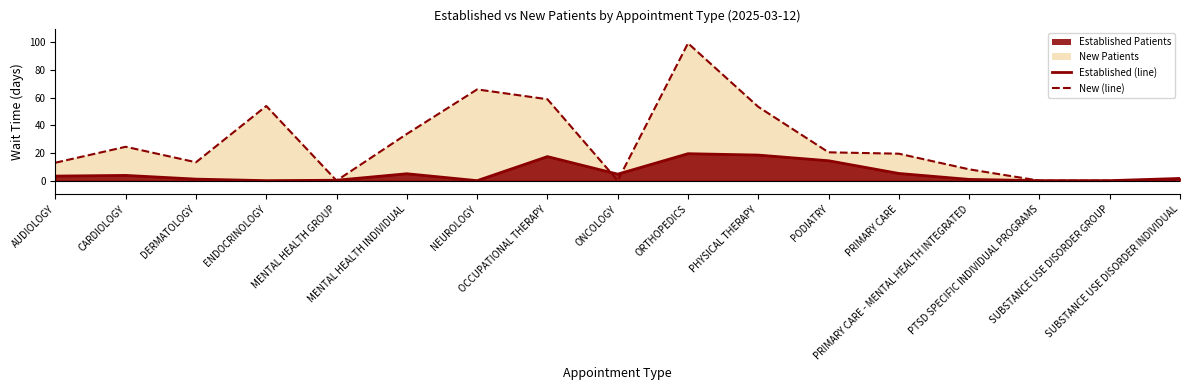

Where is NewPatients nearest to the value 49?

PHYSICAL THERAPY